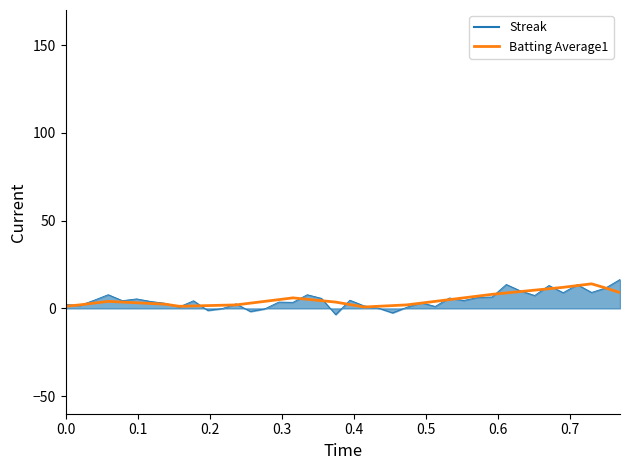

Which series has the largest range (max minus min)?

Streak